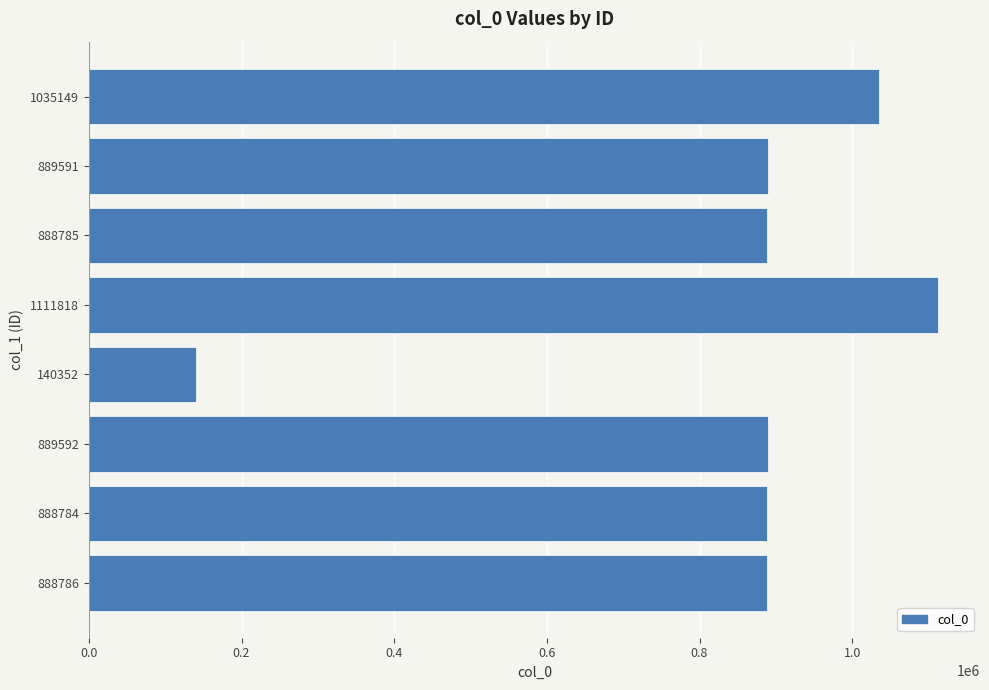

What is the change in value from 888784 to 140352?

-748432